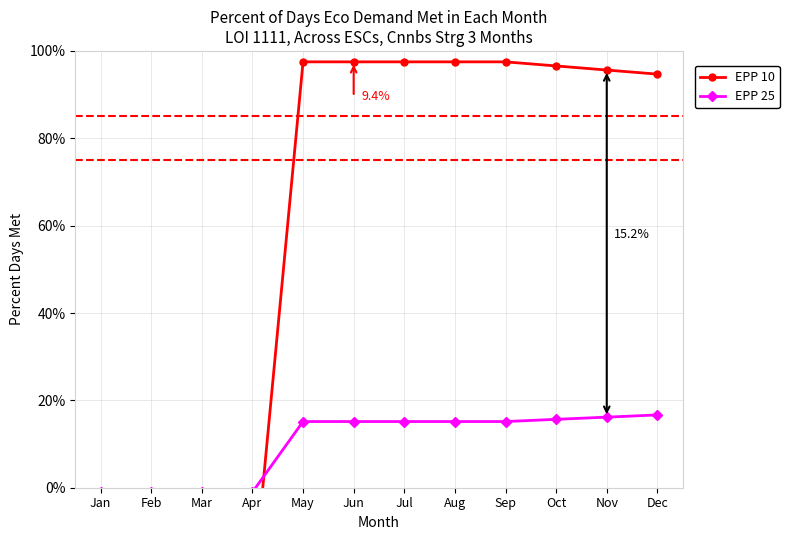

Is it true that EPP 10 equals 1.0 at Oct?

True